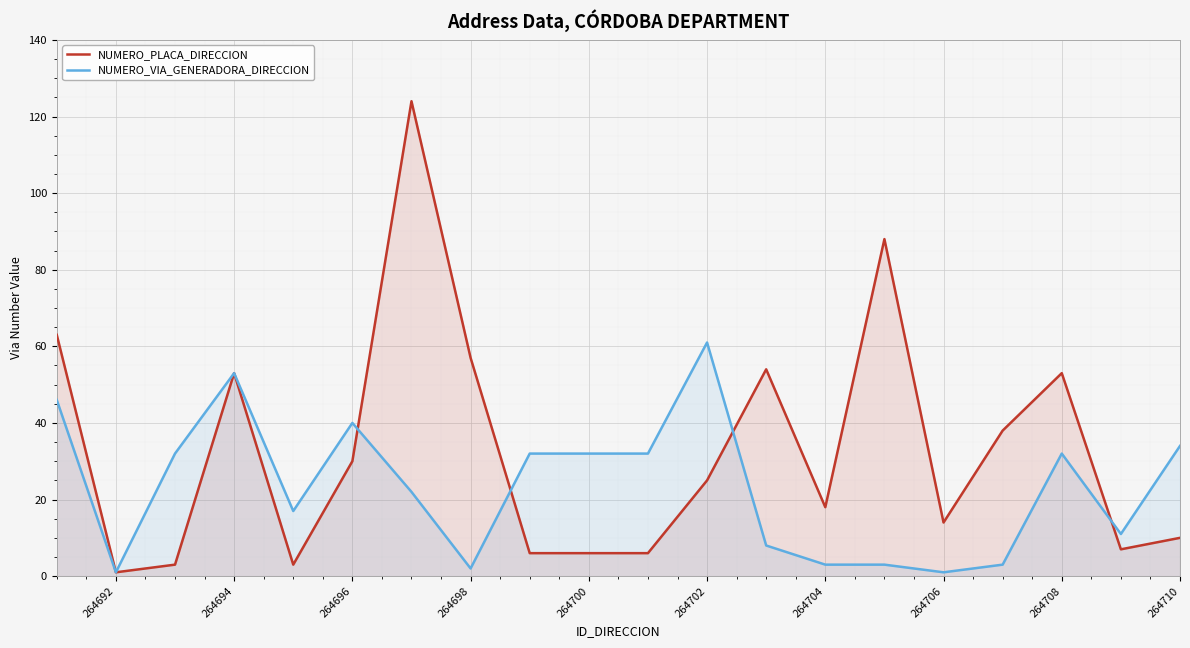

What value does the NUMERO_VIA_GENERADORA_DIRECCION series have at 264692?

1